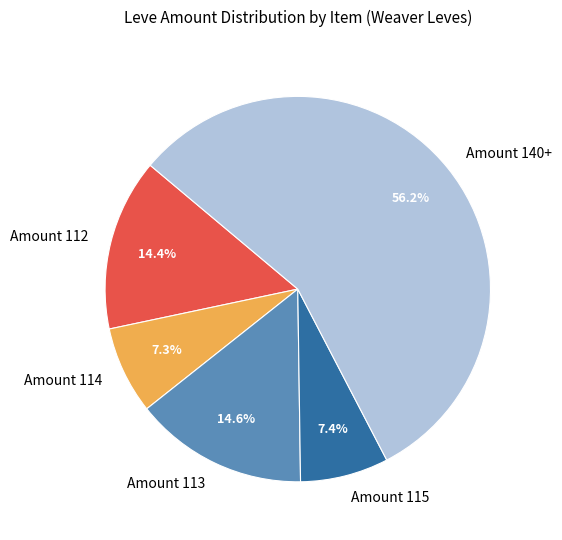

How many slices are in this pie chart?

5